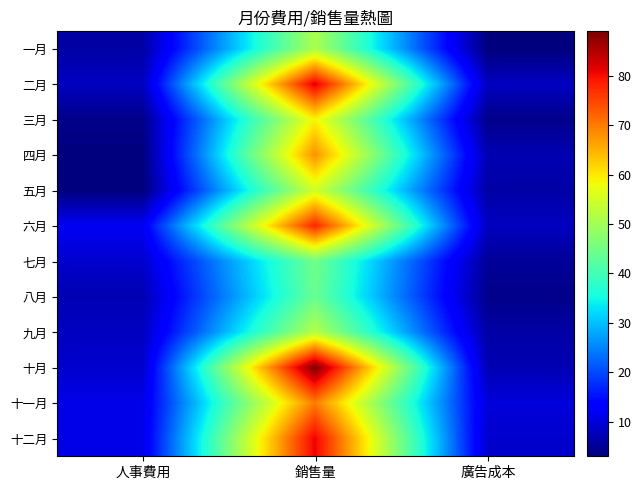

Reading left to right, transcribe all the data shown in this chart.

一月: 人事費用=6	銷售量=51	廣告成本=3
二月: 人事費用=8	銷售量=82	廣告成本=8
三月: 人事費用=4	銷售量=59	廣告成本=4
四月: 人事費用=3	銷售量=68	廣告成本=7
五月: 人事費用=3	銷售量=55	廣告成本=6
六月: 人事費用=12	銷售量=78	廣告成本=8
七月: 人事費用=9	銷售量=45	廣告成本=5
八月: 人事費用=7	銷售量=44	廣告成本=4
九月: 人事費用=8	銷售量=52	廣告成本=6
十月: 人事費用=9	銷售量=89	廣告成本=7
十一月: 人事費用=11	銷售量=70	廣告成本=10
十二月: 人事費用=11	銷售量=81	廣告成本=9